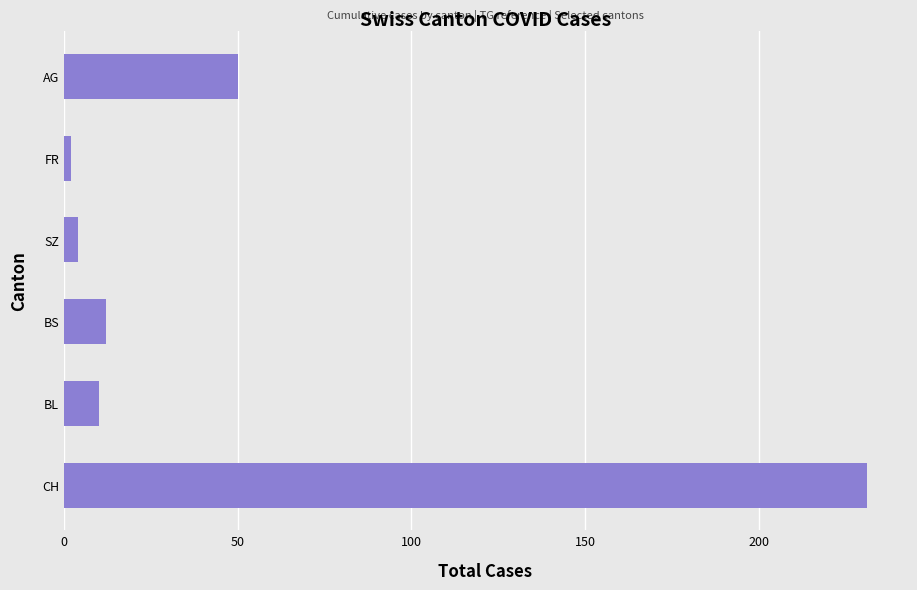

List the labels in order of value, largest first.

CH, AG, BS, BL, SZ, FR